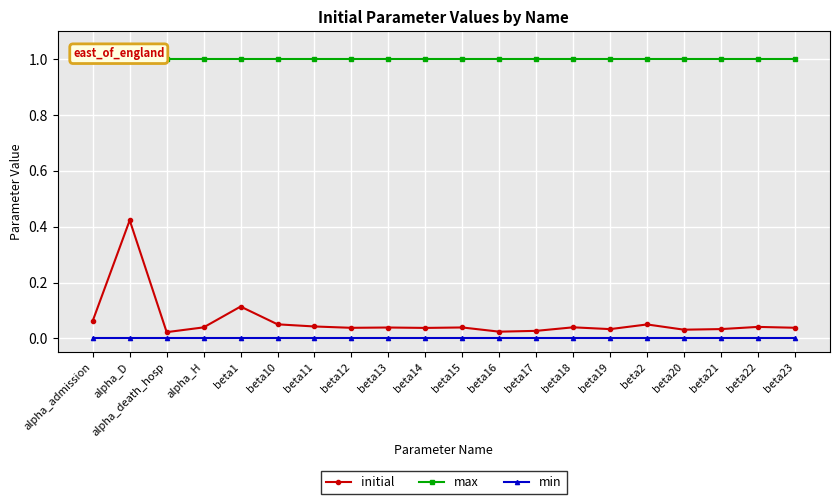

List the series in order of their peak value, lowest first.

min, initial, max